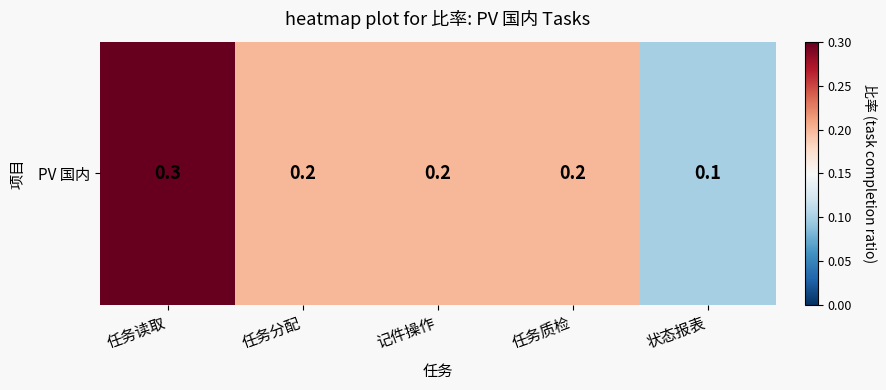

Reading left to right, extract all data points from this chart.

任务读取=0.3	任务分配=0.2	记件操作=0.2	任务质检=0.2	状态报表=0.1